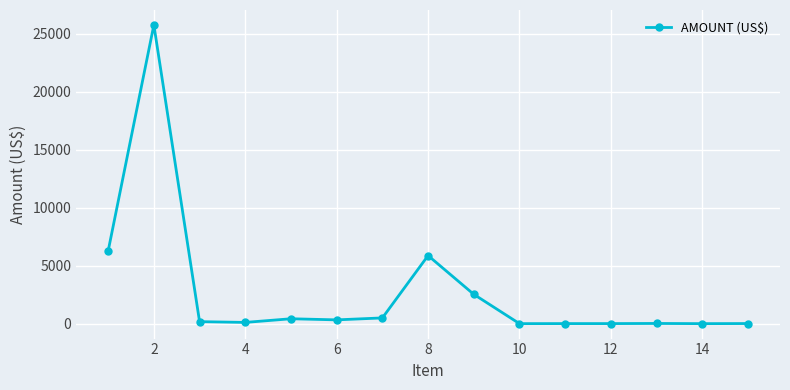

What is the greatest value displayed?

25752.6